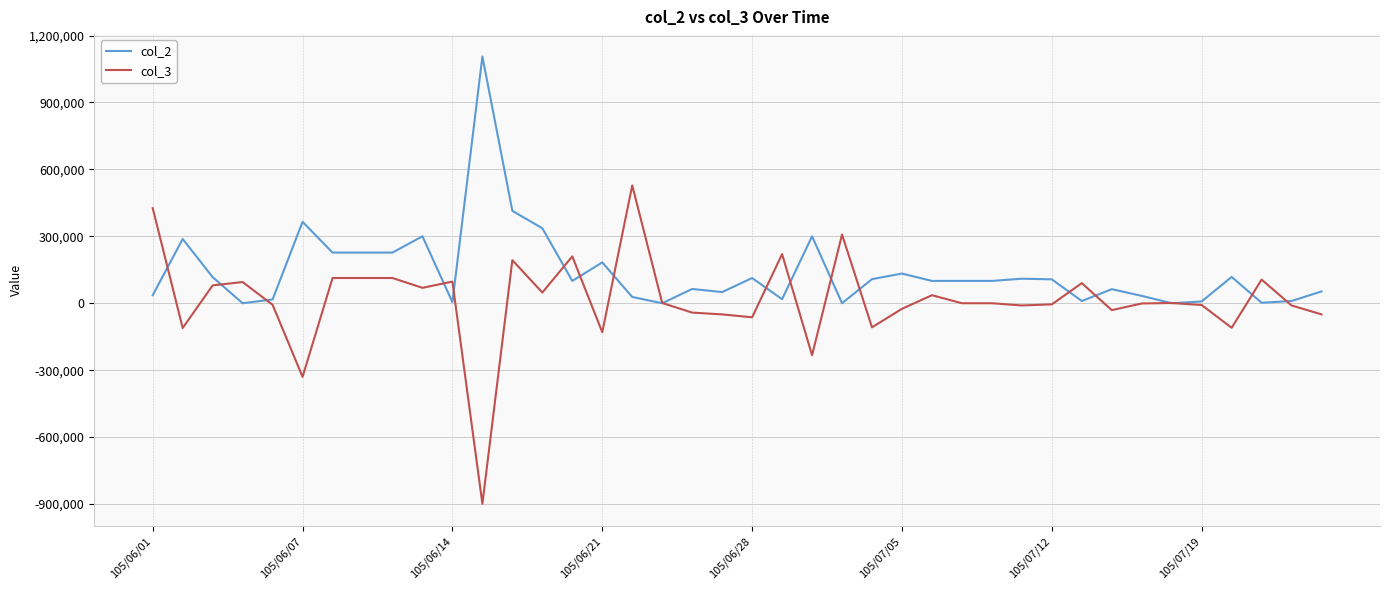

Which series has the widest spread of values?

col_3